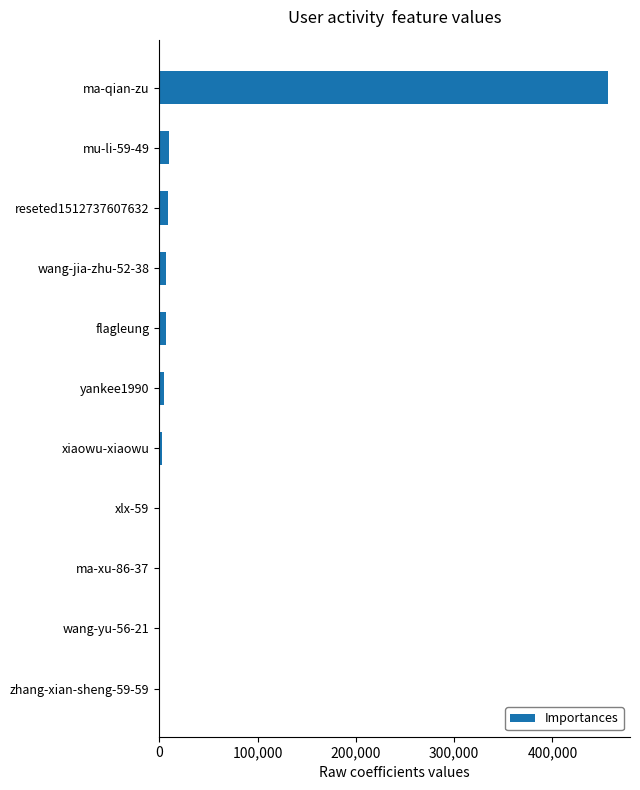

Which category has the highest value across all series?

ma-qian-zu